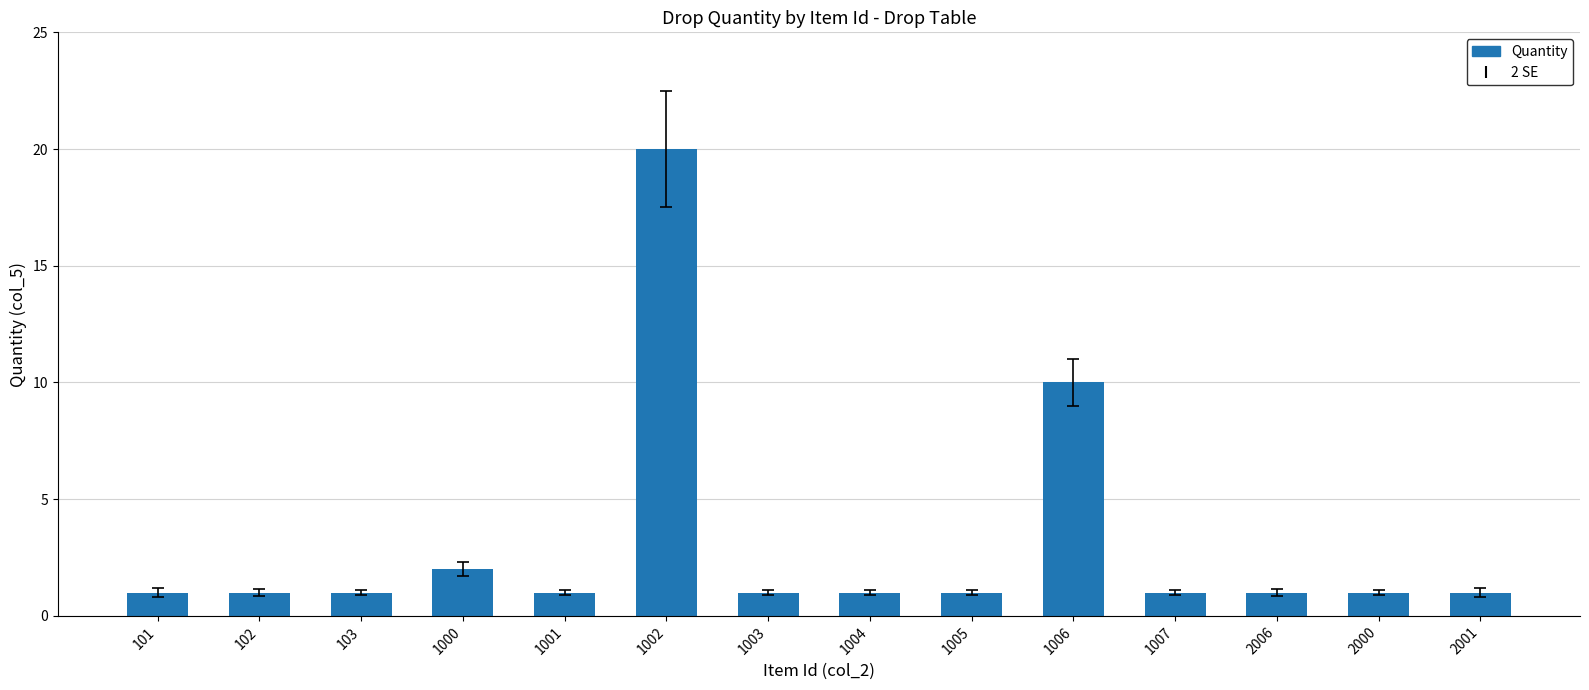

The value at 2001 is 1. True or false?

True